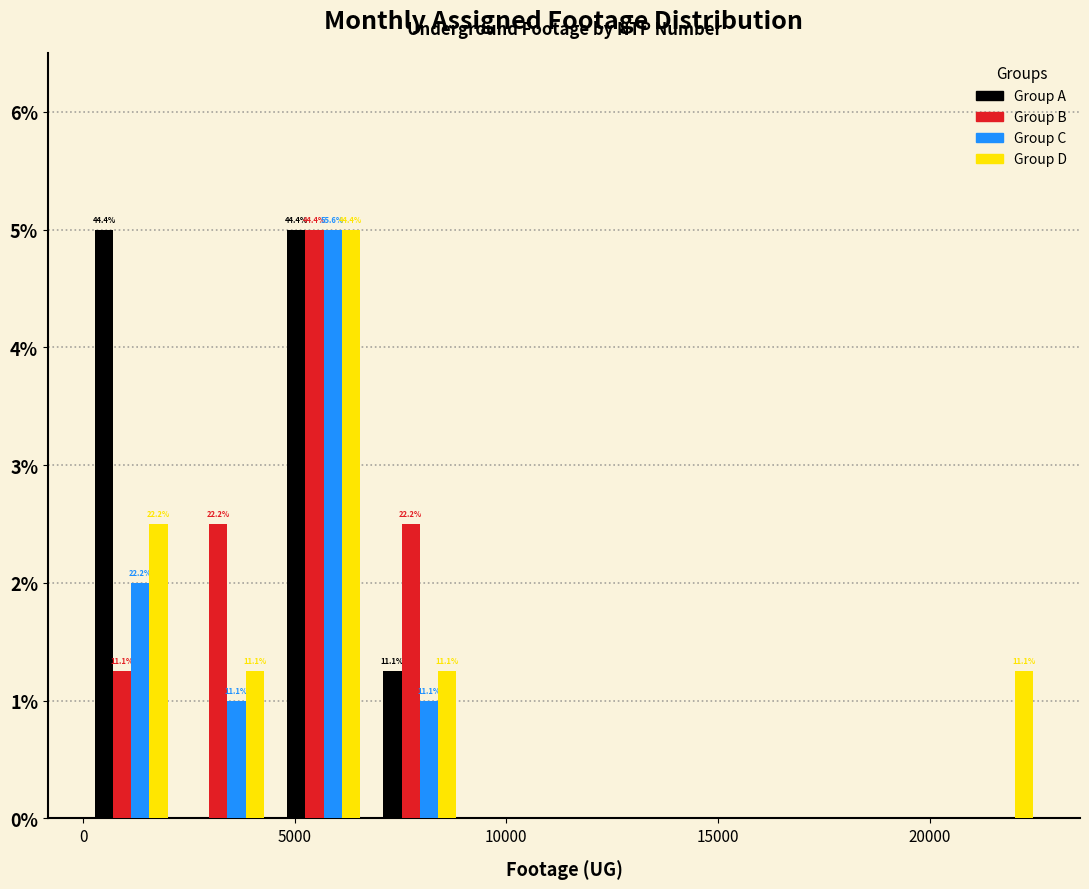

In the Group B series, which range on the x-axis has the tallest bar?

4500 to 7000